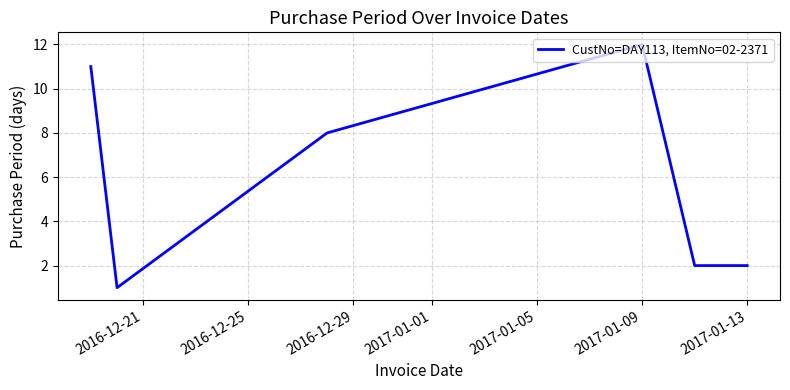

What is the greatest value displayed?

12